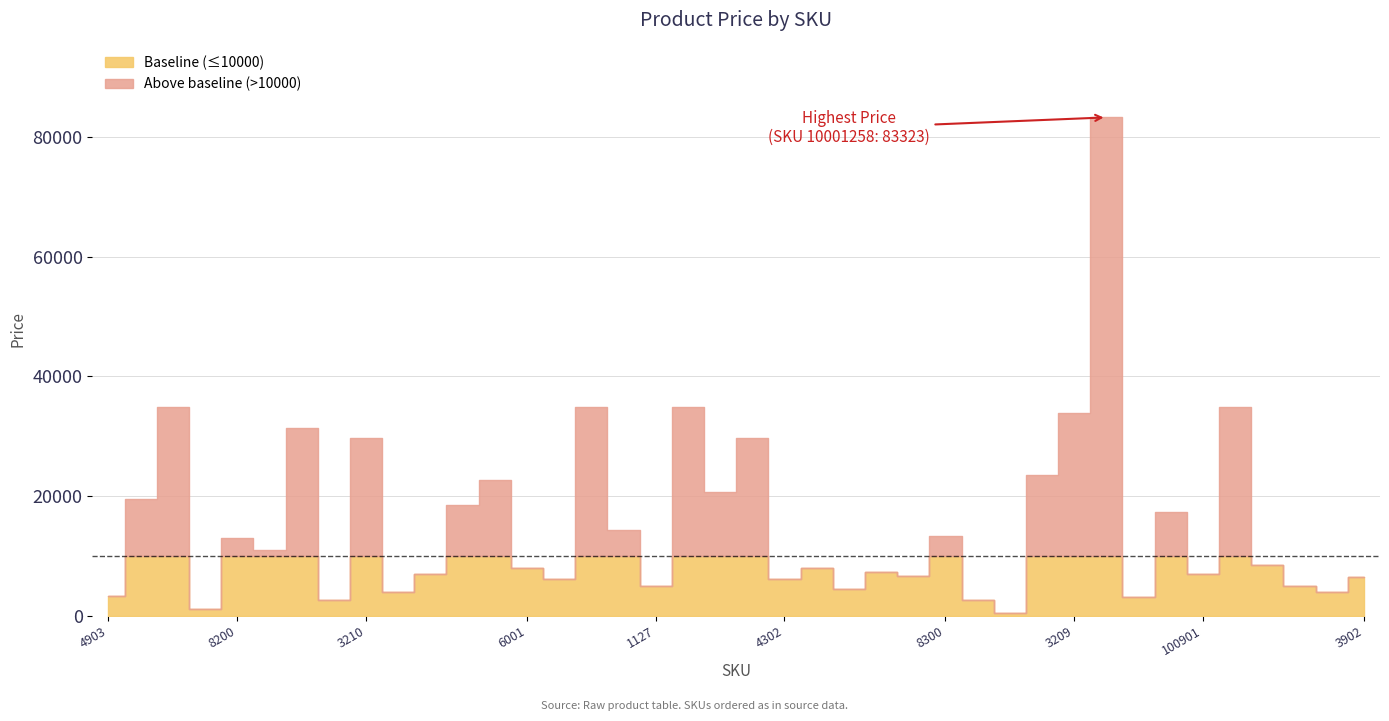

True or false: the data shows 10850 at 10001260.

False